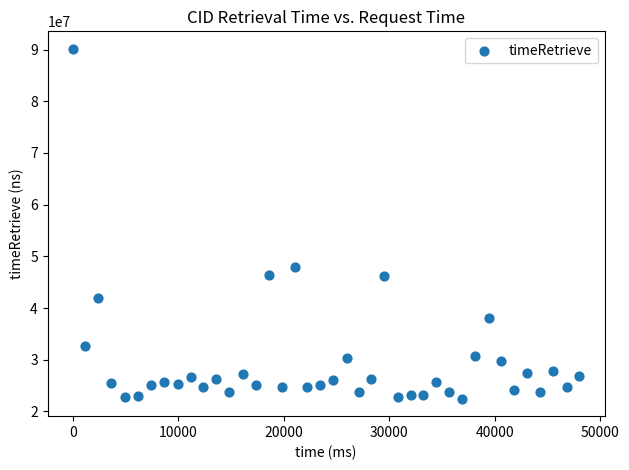

What is the range of X values (max minus min)?

48040